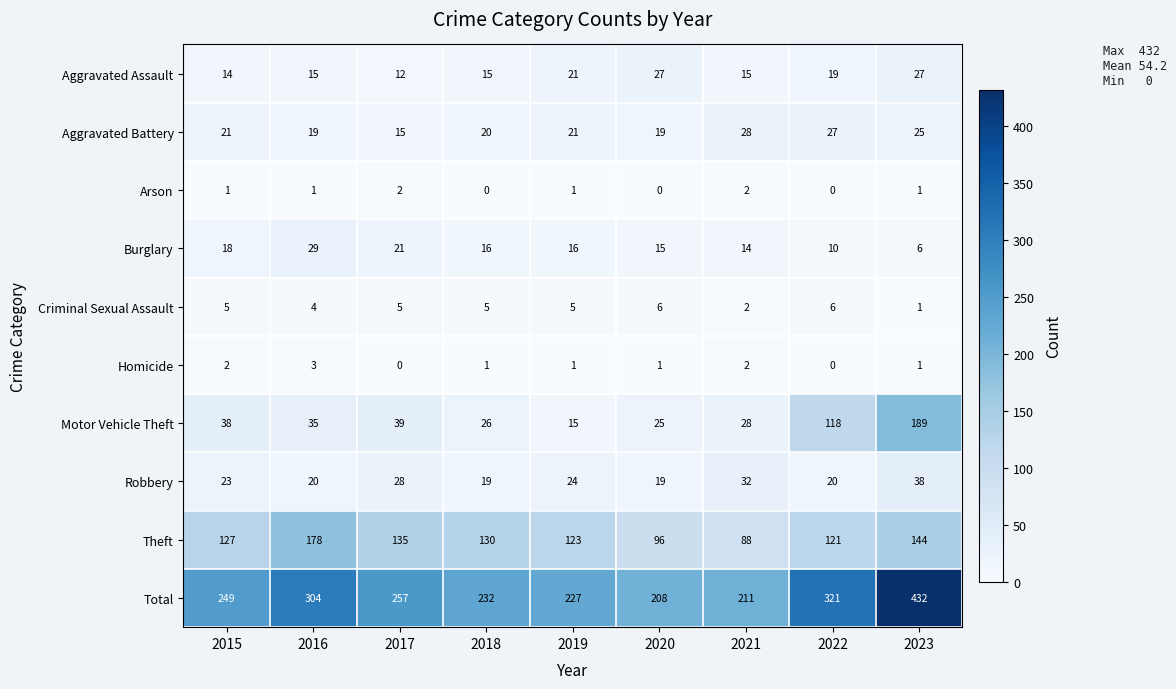

At which label does Burglary reach its peak?

2016